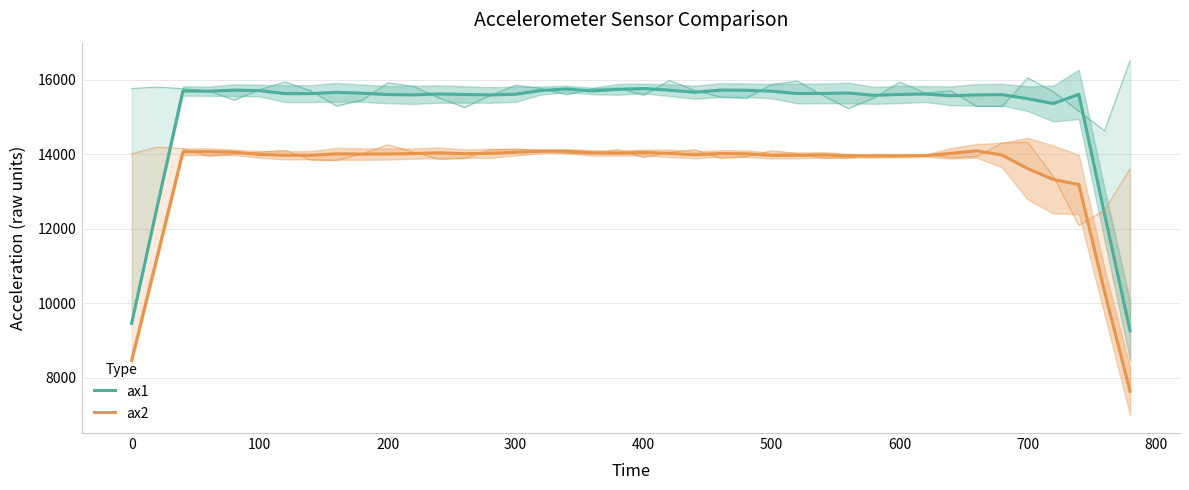

Reading left to right, what are all the values shown in this chart?

ax1: 9462.4	12602.4	15692.0	15686.4	15714.4	15702.4	15620.8	15620.8	15656.0	15632.8	15595.2	15587.2	15611.2	15599.2	15587.2	15604.0	15705.6	15746.4	15692.8	15736.0	15759.2	15713.6	15658.4	15716.0	15712.8	15685.6	15624.0	15626.4	15638.4	15574.4	15599.2	15610.4	15564.0	15587.2	15594.4	15485.6	15355.2	15602.4	12393.6	9258.4
ax2: 8468.8	11257.6	14058.4	14067.2	14050.4	13989.6	13967.2	13968.8	14008.0	13999.2	14003.2	14014.4	14035.2	14012.0	14020.0	14049.6	14076.0	14077.6	14033.6	14024.0	14045.6	14019.2	13980.8	14016.8	14009.6	13964.0	13966.4	13979.2	13956.0	13948.0	13952.0	13959.2	14020.0	14088.0	13973.6	13609.6	13320.8	13182.4	10319.2	7638.4